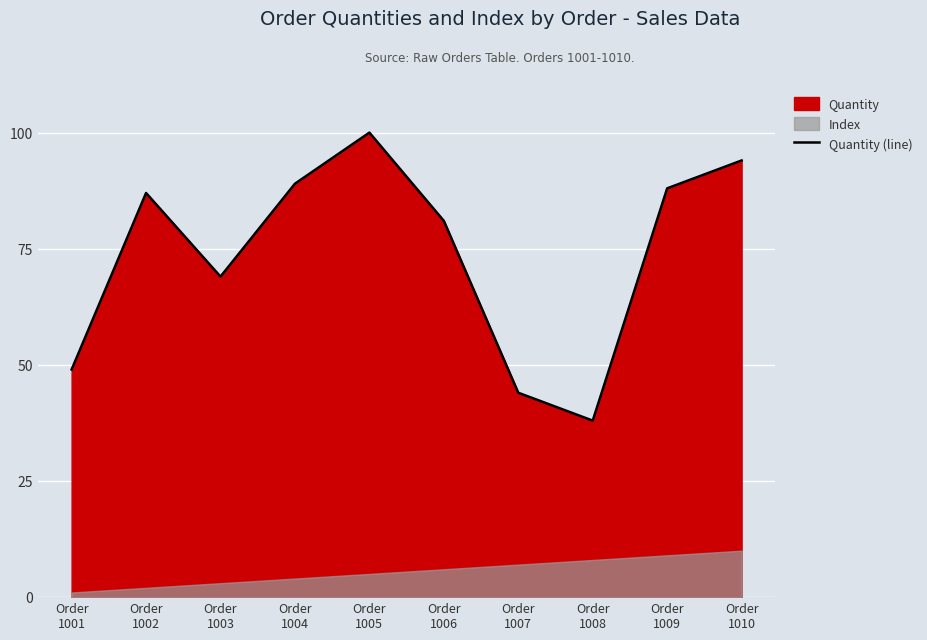

Which label corresponds to the largest value in the chart?

Order
1005